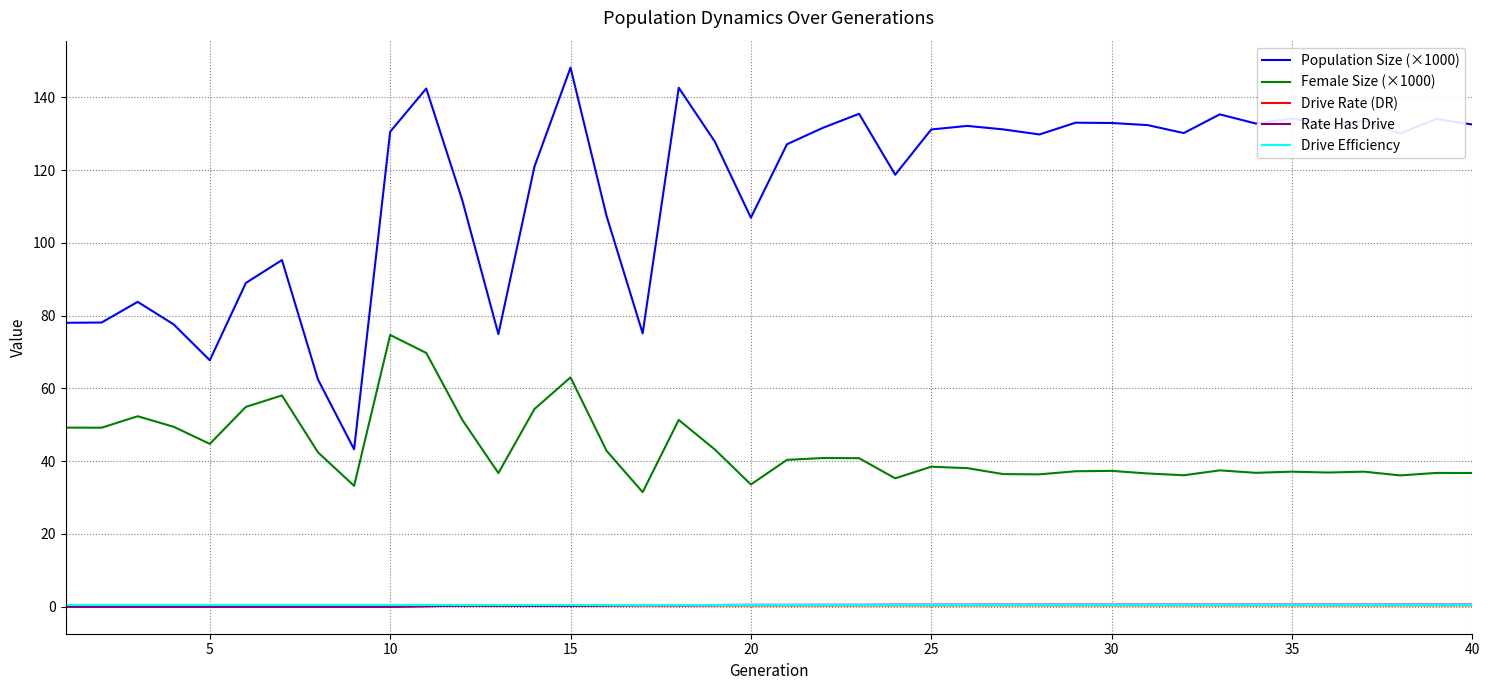

True or false: Female Size (×1000) and Population Size (×1000) intersect in this chart.

False